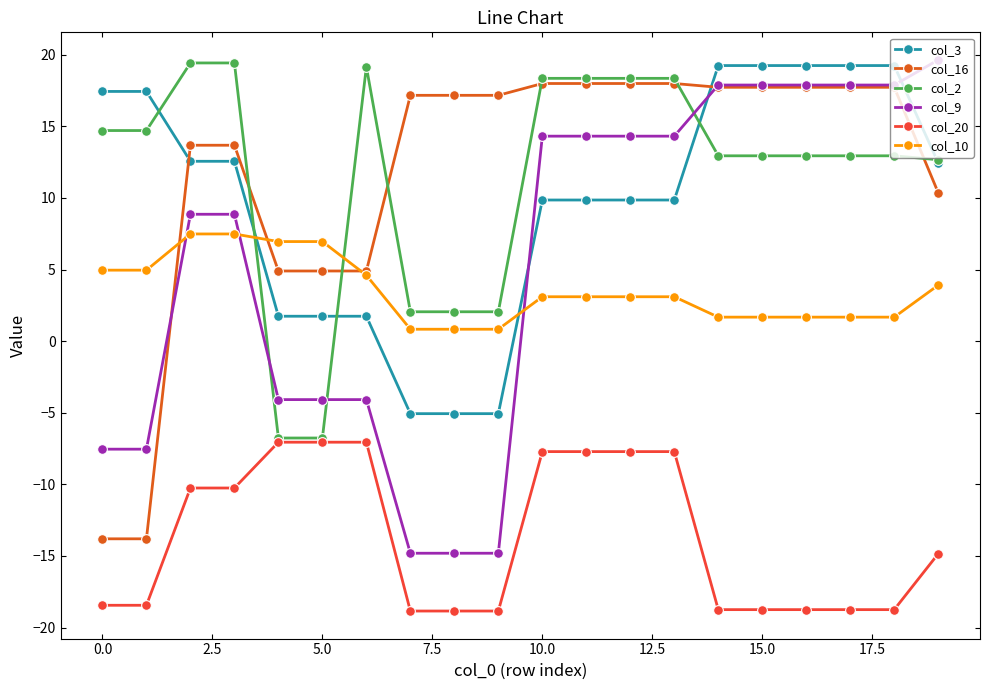

Does the chart have visible grid lines?

No